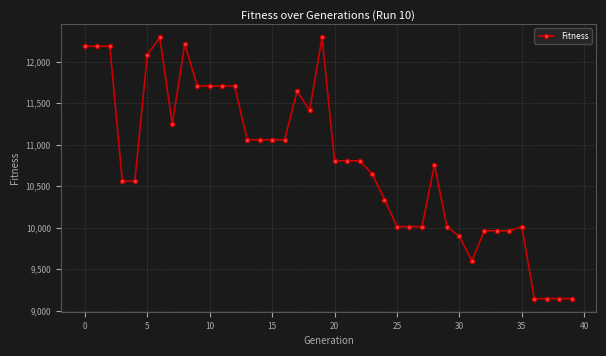

What is the value of the 25th point from the left?

10339